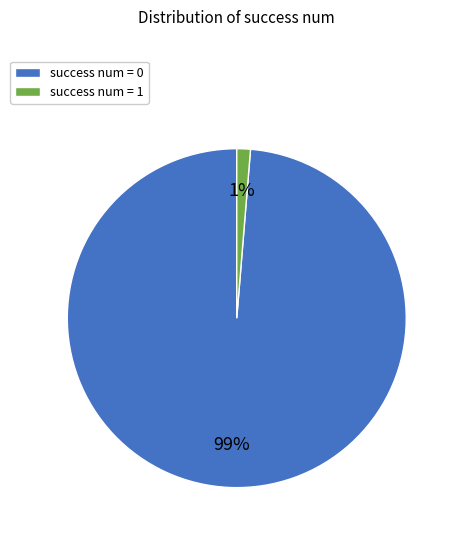

True or false: success num = 1 accounts for 1% of the total.

True